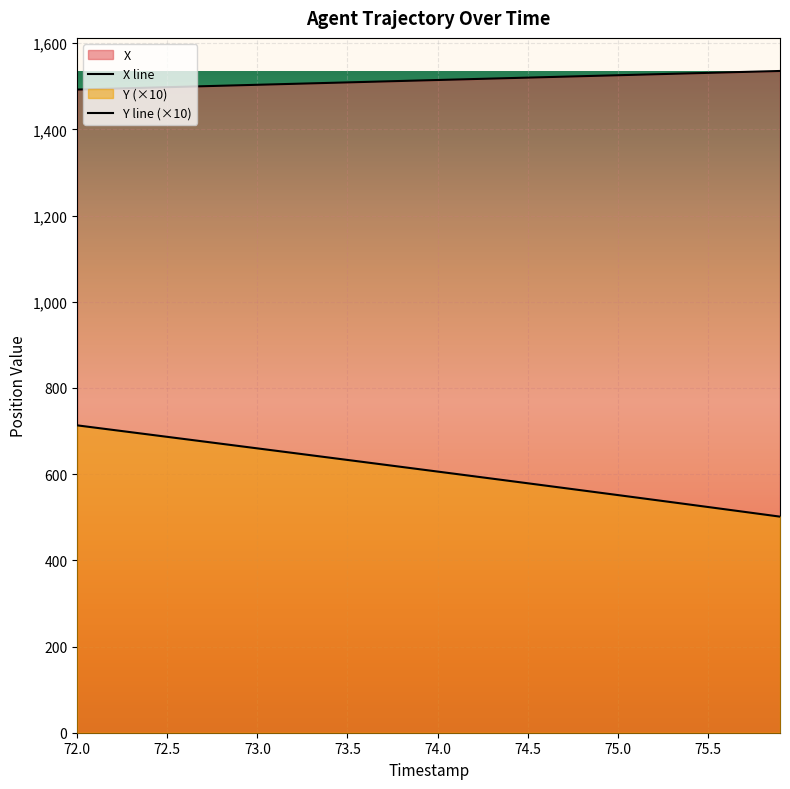

What is the spread (max minus min) of values at 74.0?

908.5